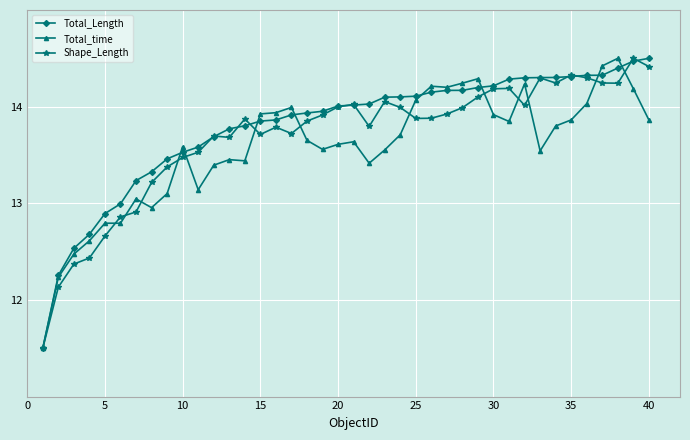

Rank the series by their average value, from highest to lowest.

Total_Length, Shape_Length, Total_time